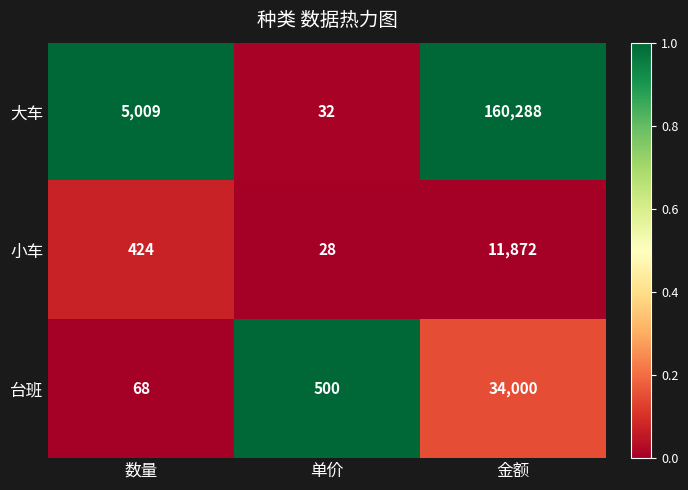

True or false: 台班 has a value of 34000 at 金额.

True